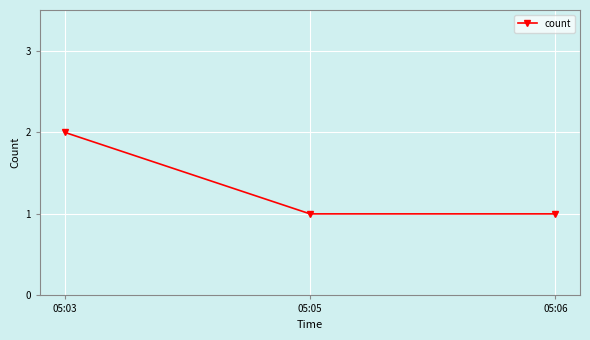

Count the number of categories in the chart.

3